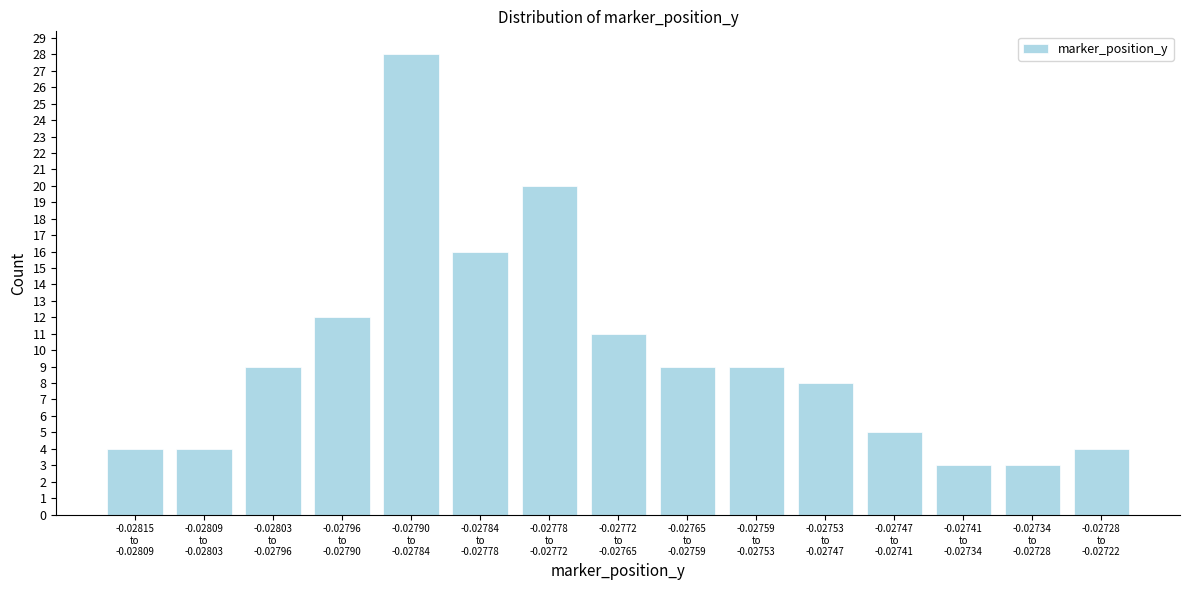

Reading left to right, what are all the values shown in this chart?

4	4	9	12	28	16	20	11	9	9	8	5	3	3	4